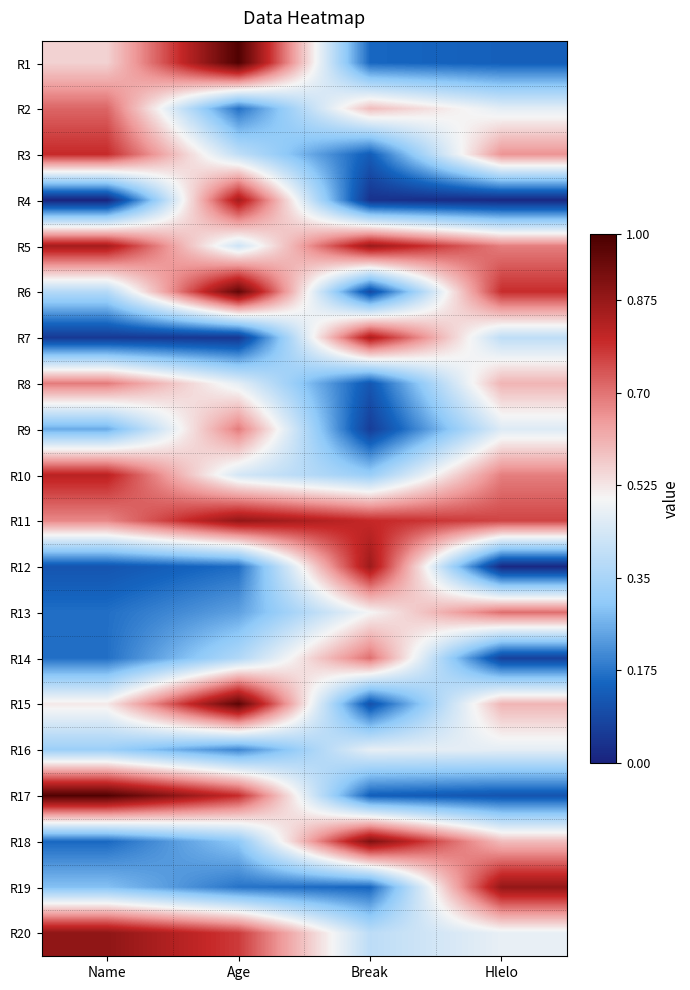

At how many categories does at least one series exceed 0?

4